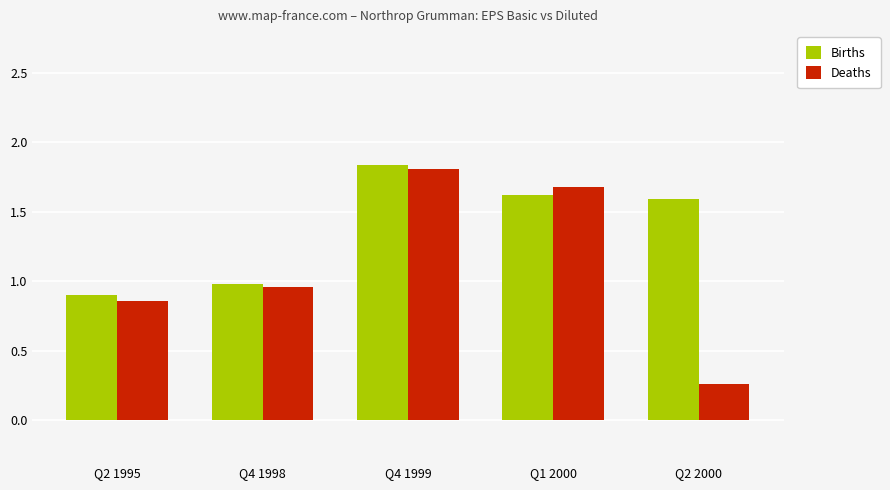

What is the spread (max minus min) of values at Q2 2000?

1.3